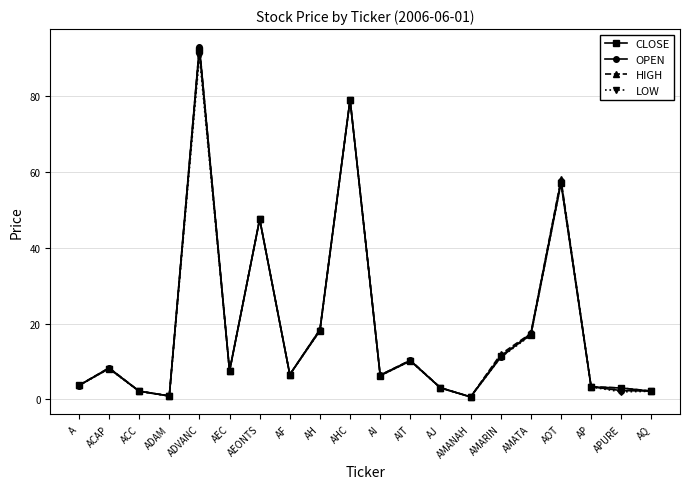

How many interior local peaks does the OPEN series have?

6